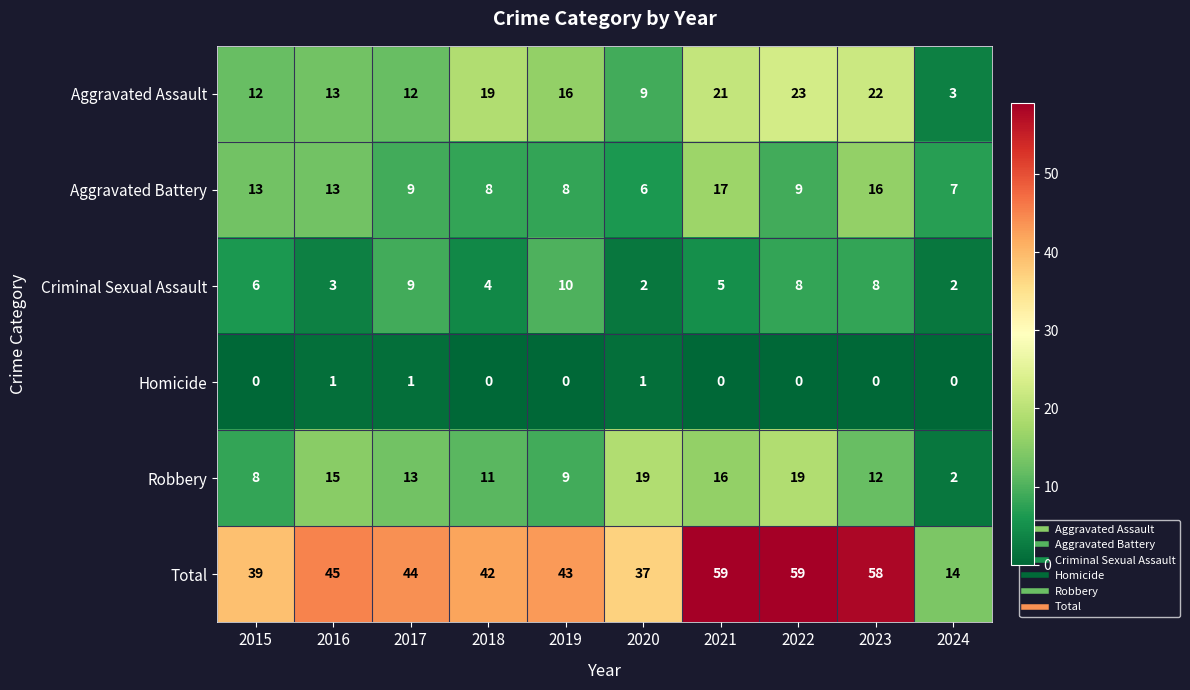

Which series has the largest range (max minus min)?

Total